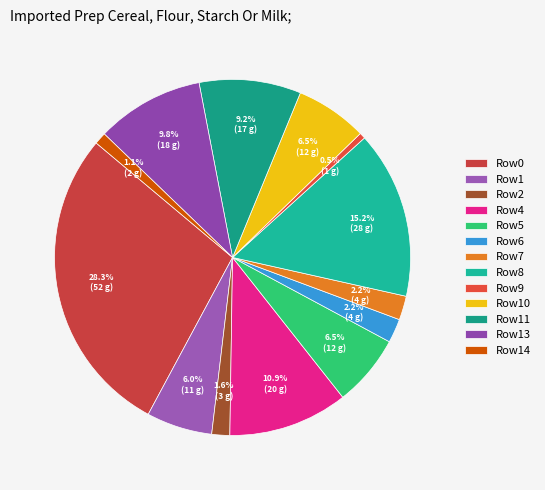

Which slice is the largest?

Row0